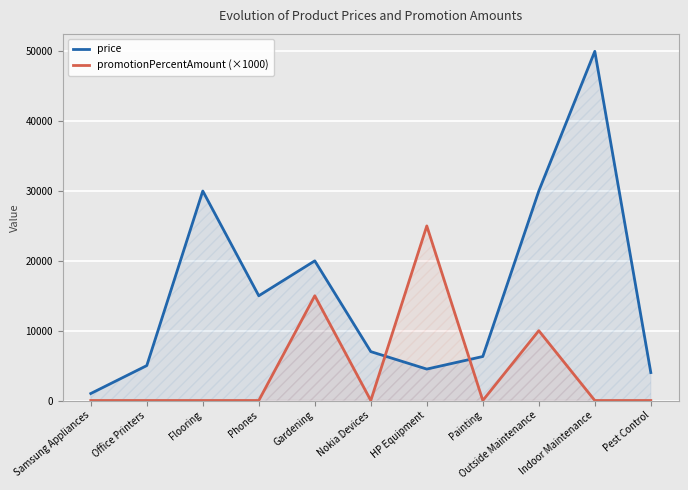

Which category has the highest value in the promotionPercentAmount (×1000) series?

HP Equipment